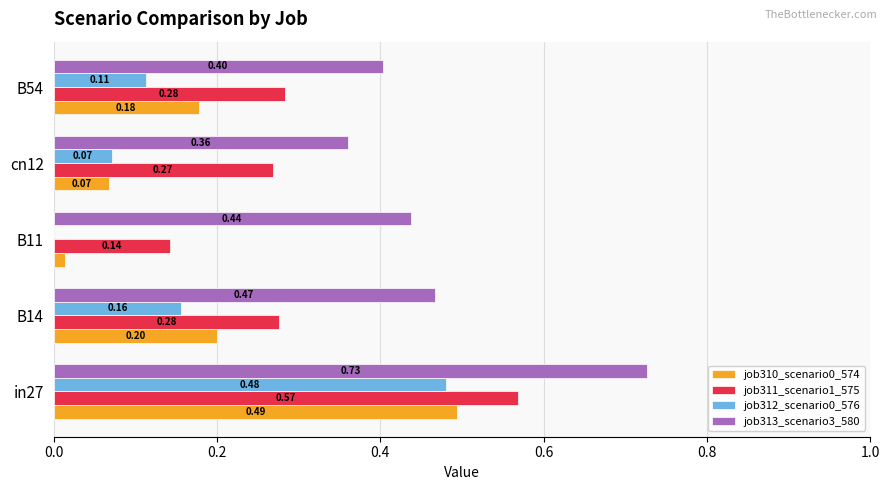

Which series has the largest total across all categories?

job313_scenario3_580